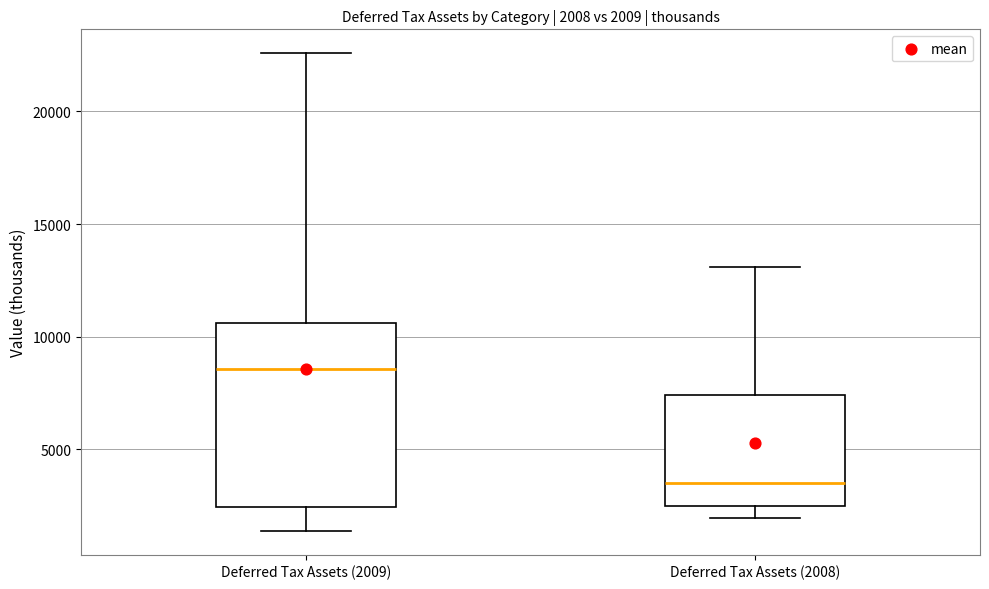

Which box's median line is the highest?

Deferred Tax Assets (2009)